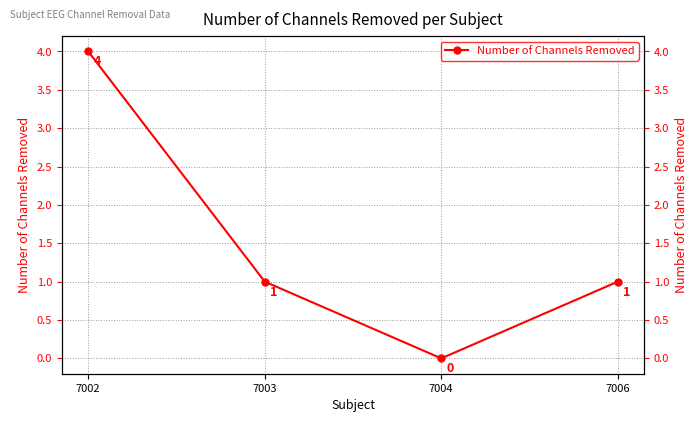

List the labels in order of value, smallest first.

7004, 7003, 7006, 7002